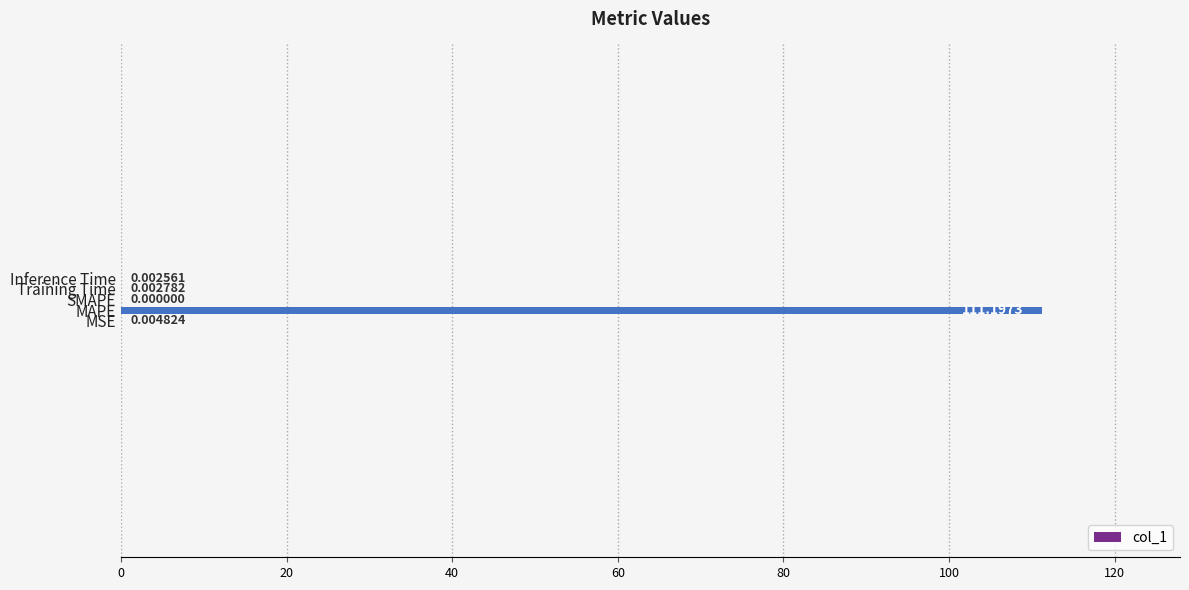

At which category does the chart reach its peak across all series?

MAPE